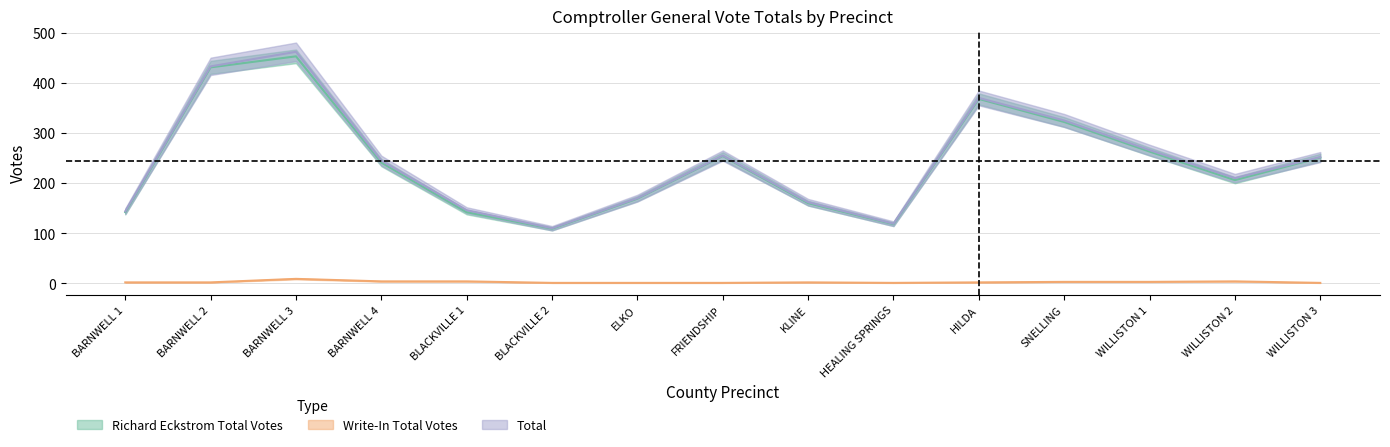

Reading left to right, transcribe all the data shown in this chart.

Richard Eckstrom Election Day: 142	431	453	241	142	109	169	254	160	118	368	322	263	206	251
Richard Eckstrom Total Votes: 144	433	462	245	146	110	170	255	162	119	370	325	266	210	252
Write-In Total Votes: 2	2	9	4	4	1	1	1	2	1	2	3	3	4	1